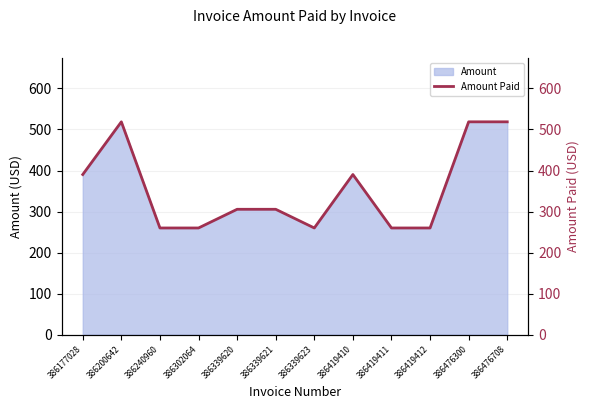

What is the change in value from 386339620 to 386476300?

+213.3